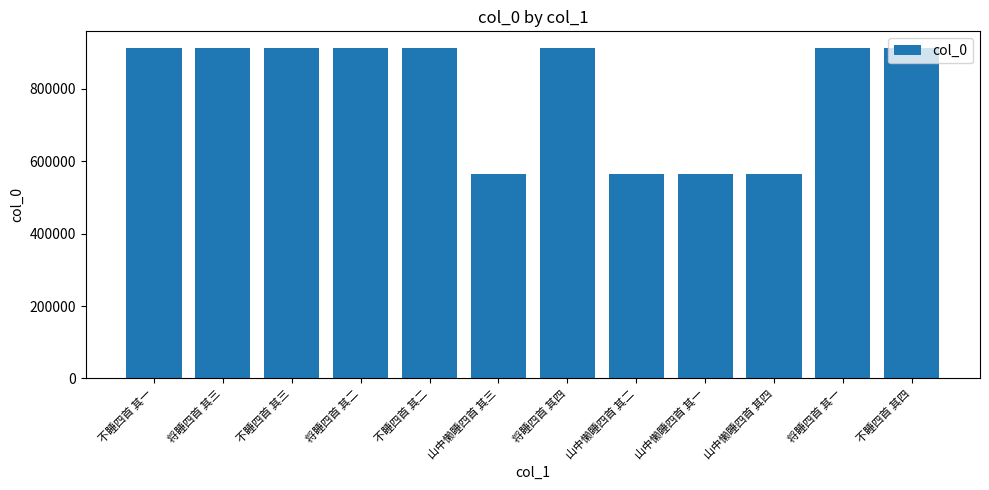

What is the difference between the maximum and second lowest values?

349358